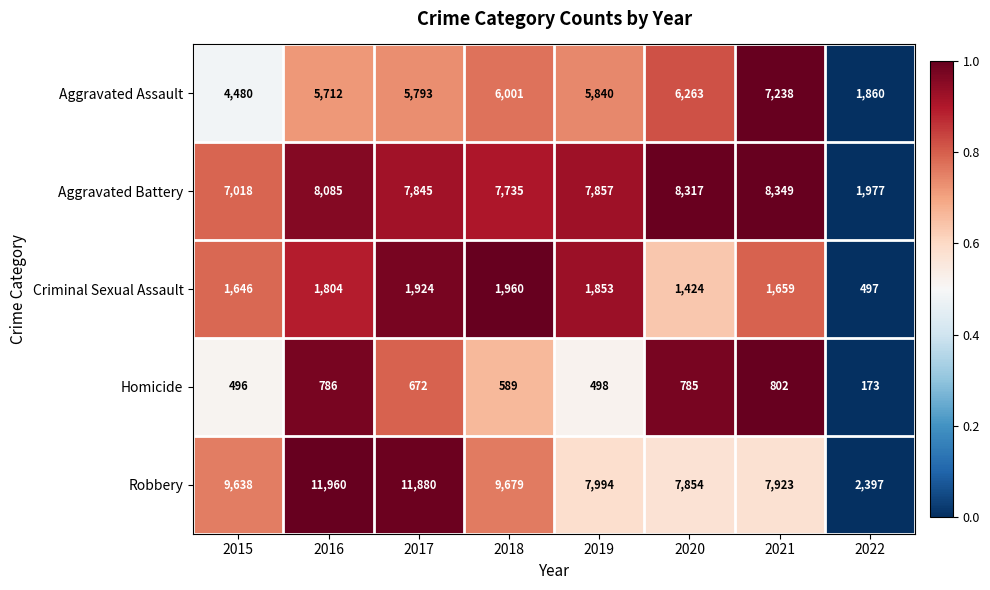

What is the total value across all series at 2018?

25964